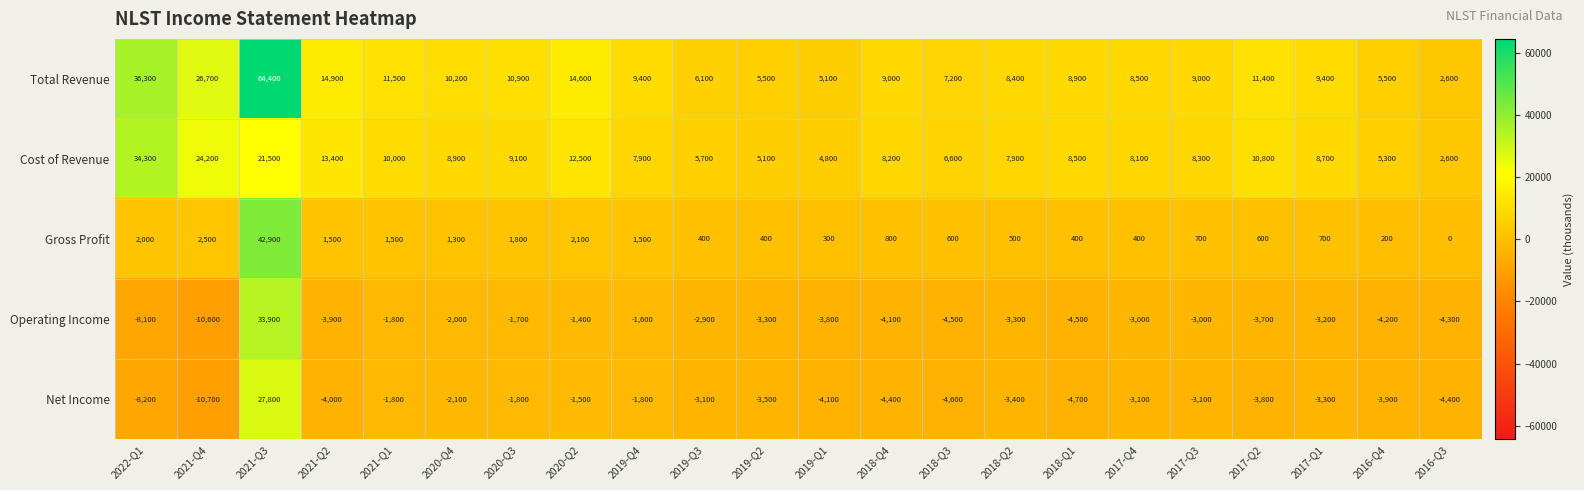

Which series has the largest total across all categories?

Total Revenue